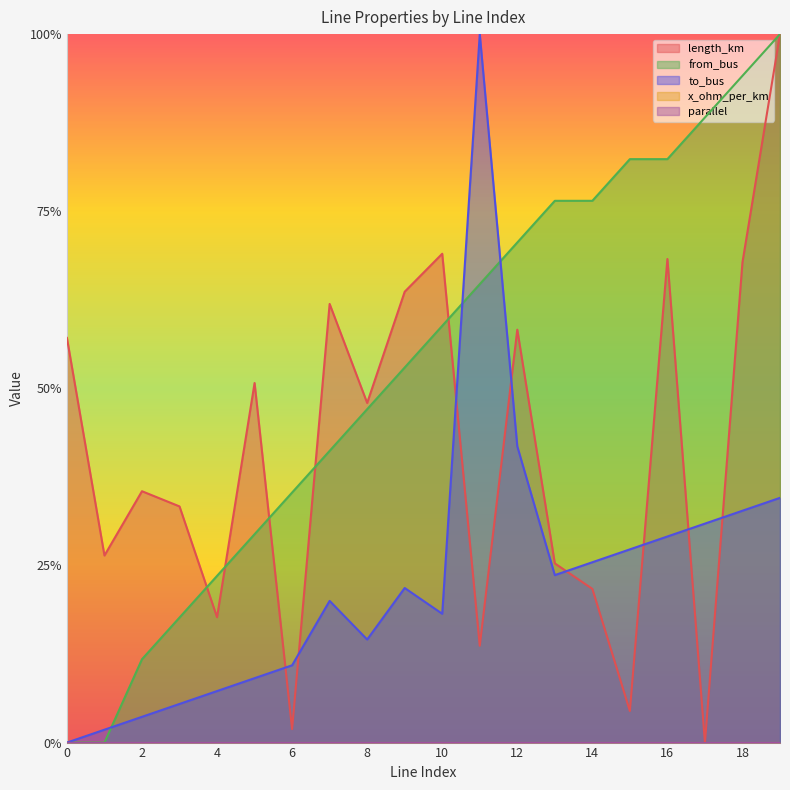

Which label corresponds to the largest value in the chart?

19